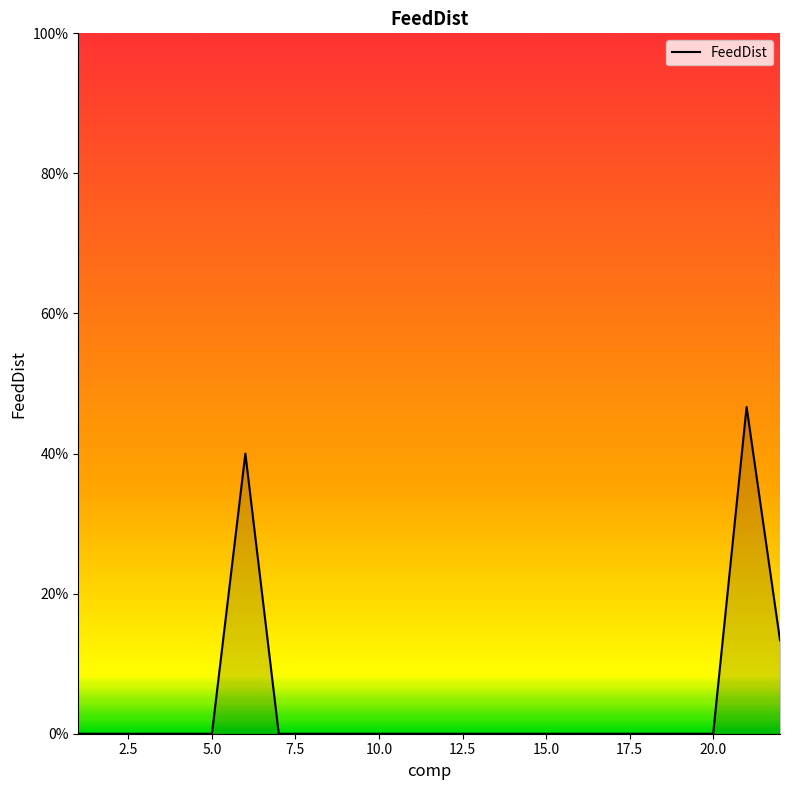

Is this an area chart (filled region under the line)?

Yes